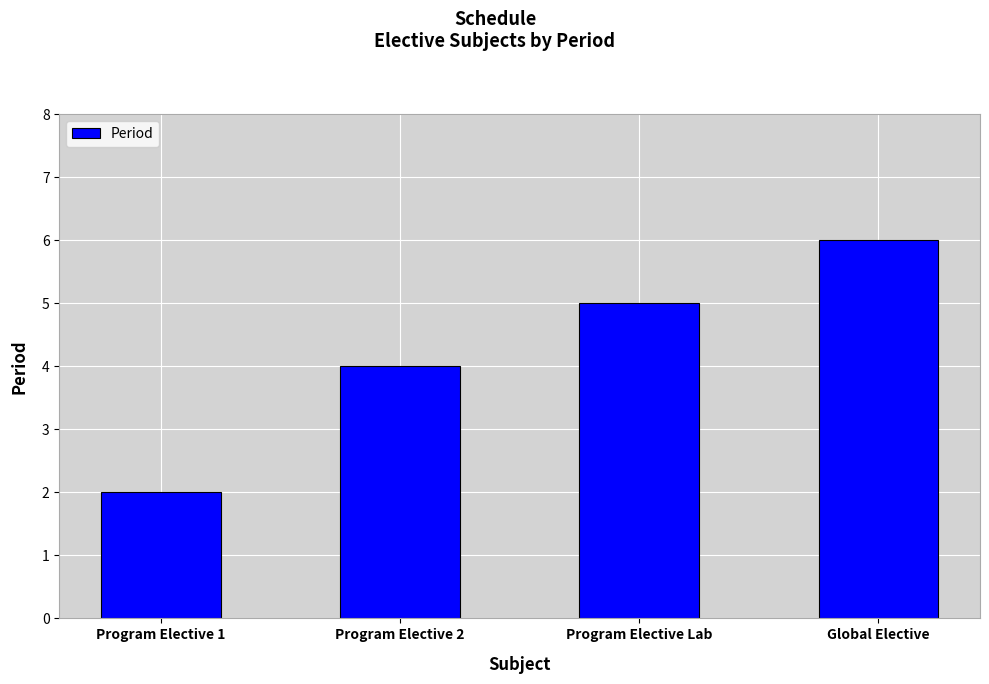

True or false: the data shows 1 at Program Elective 1.

False